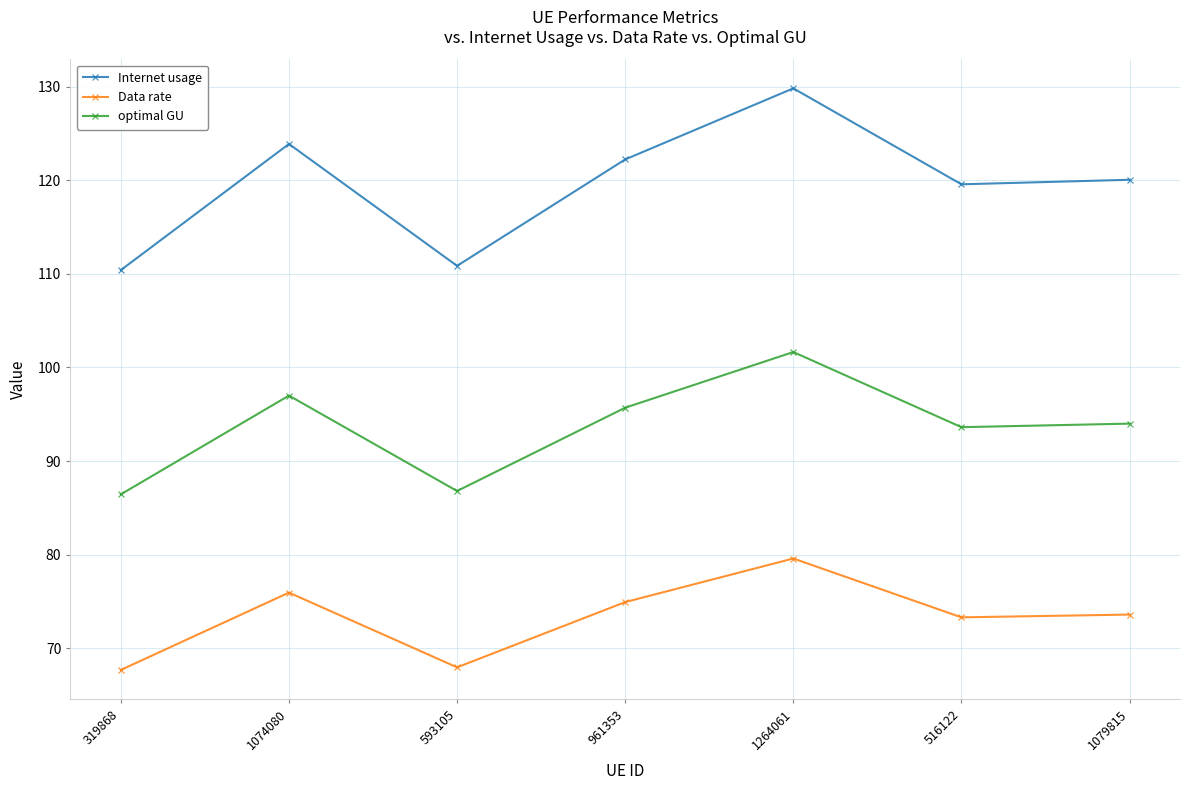

Reading left to right, transcribe all the data shown in this chart.

Internet usage: 319868=110.4	1074080=123.9	593105=110.9	961353=122.2	1264061=129.8	516122=119.6	1079815=120.0
Data rate: 319868=67.7	1074080=75.9	593105=68.0	961353=74.9	1264061=79.6	516122=73.3	1079815=73.6
optimal GU: 319868=86.4	1074080=97.0	593105=86.8	961353=95.7	1264061=101.6	516122=93.6	1079815=94.0